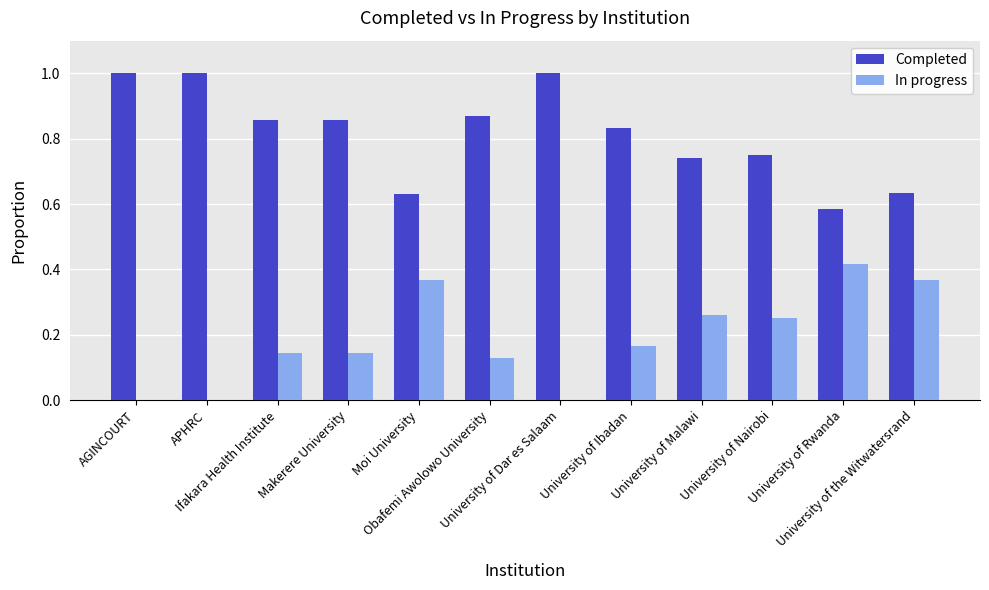

Count the In progress values in the range 0 to 1.

12